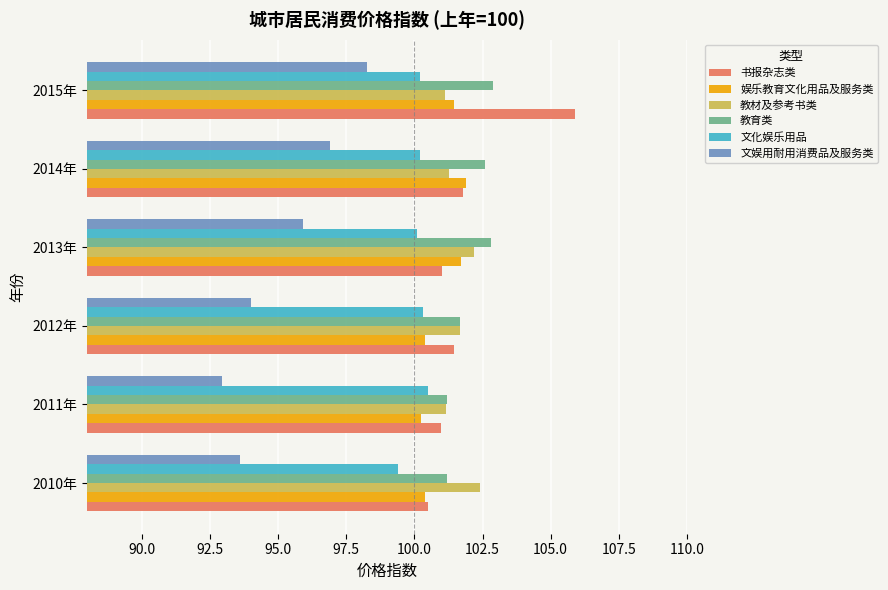

True or false: 教材及参考书类 has a value of 51.1 at 2014年.

False